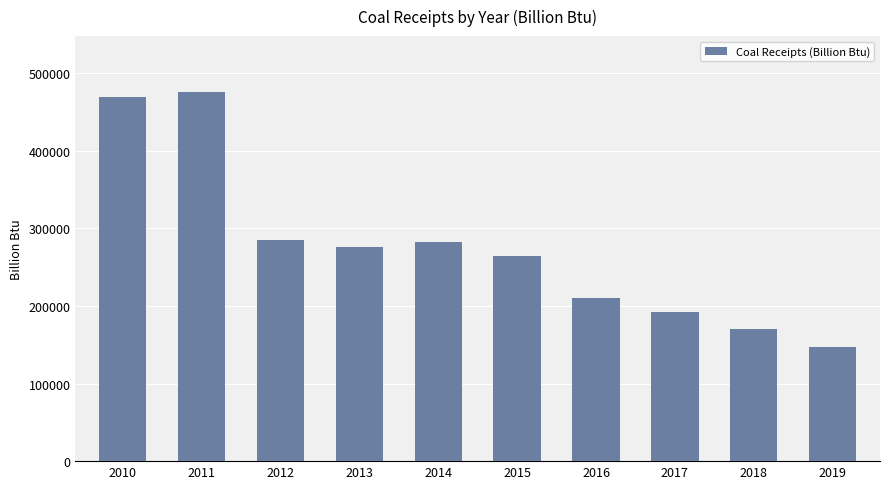

Reading left to right, transcribe all the data shown in this chart.

468991	476108	285172	275543	281867	263630	210749	192637	170730	147537